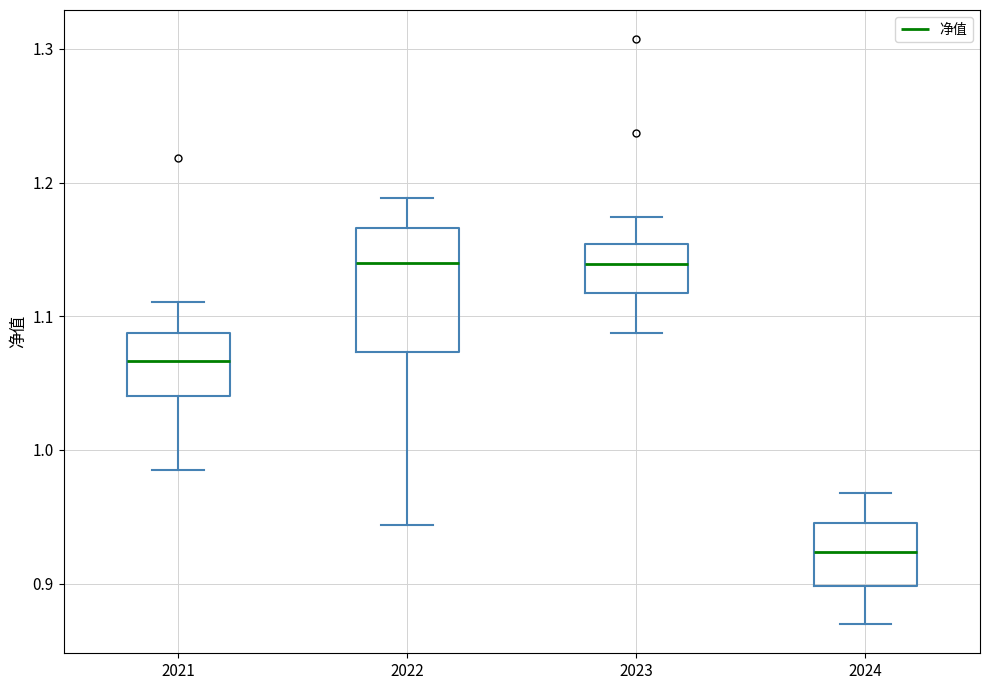

Reading left to right, transcribe this box plot: for each box, give where its median line is, the range the box spans, and where its two whiskers end, as read against the y-axis. The values are not printed on the chart, so give them approximately, as read against the axis.

2021: median 1.07, box 1.04 to 1.09, whiskers 0.98 to 1.11
2022: median 1.14, box 1.07 to 1.17, whiskers 0.94 to 1.19
2023: median 1.14, box 1.12 to 1.15, whiskers 1.09 to 1.17
2024: median 0.92, box 0.90 to 0.95, whiskers 0.87 to 0.97